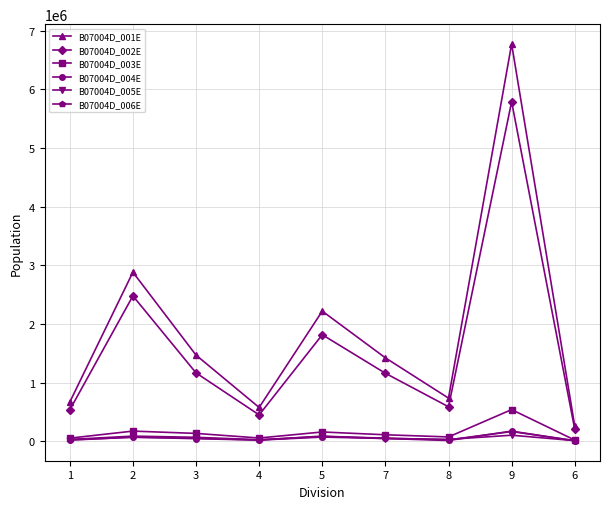

What is the difference between the B07004D_005E values at 4 and 7?

25126